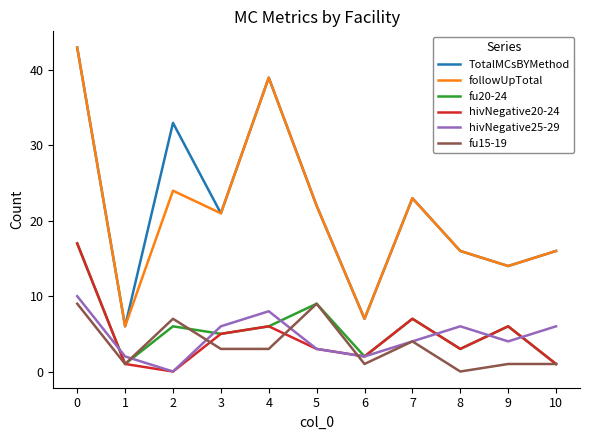

True or false: hivNegative20-24 has more than 0 points higher than both neighbors.

True